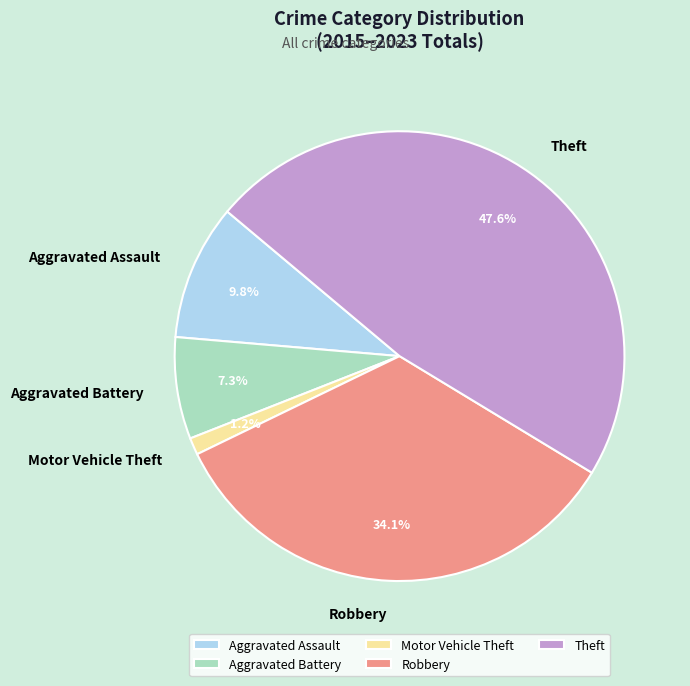

The Motor Vehicle Theft slice represents 1% of the pie. True or false?

True